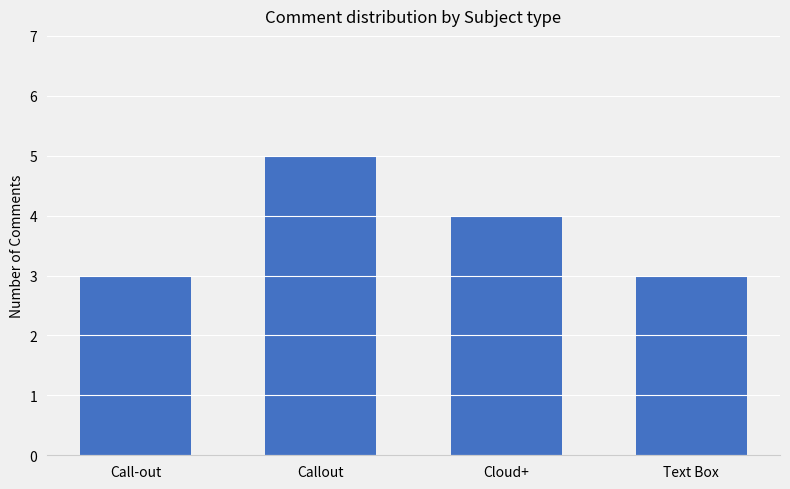

What is the change in value from Callout to Text Box?

-2